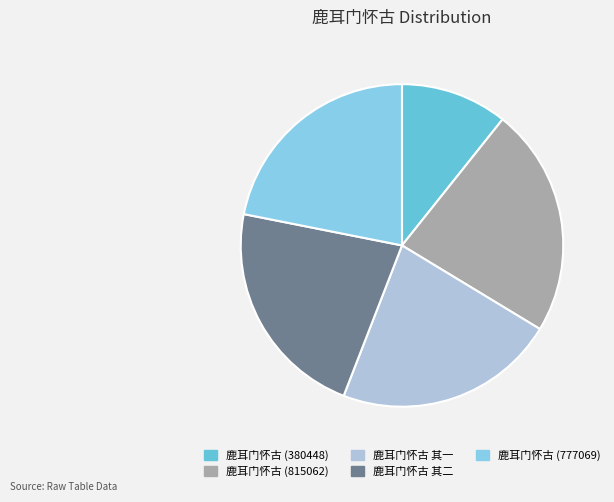

Is the sum of 鹿耳门怀古 (777069) and 鹿耳门怀古 其二 greater than half?

No